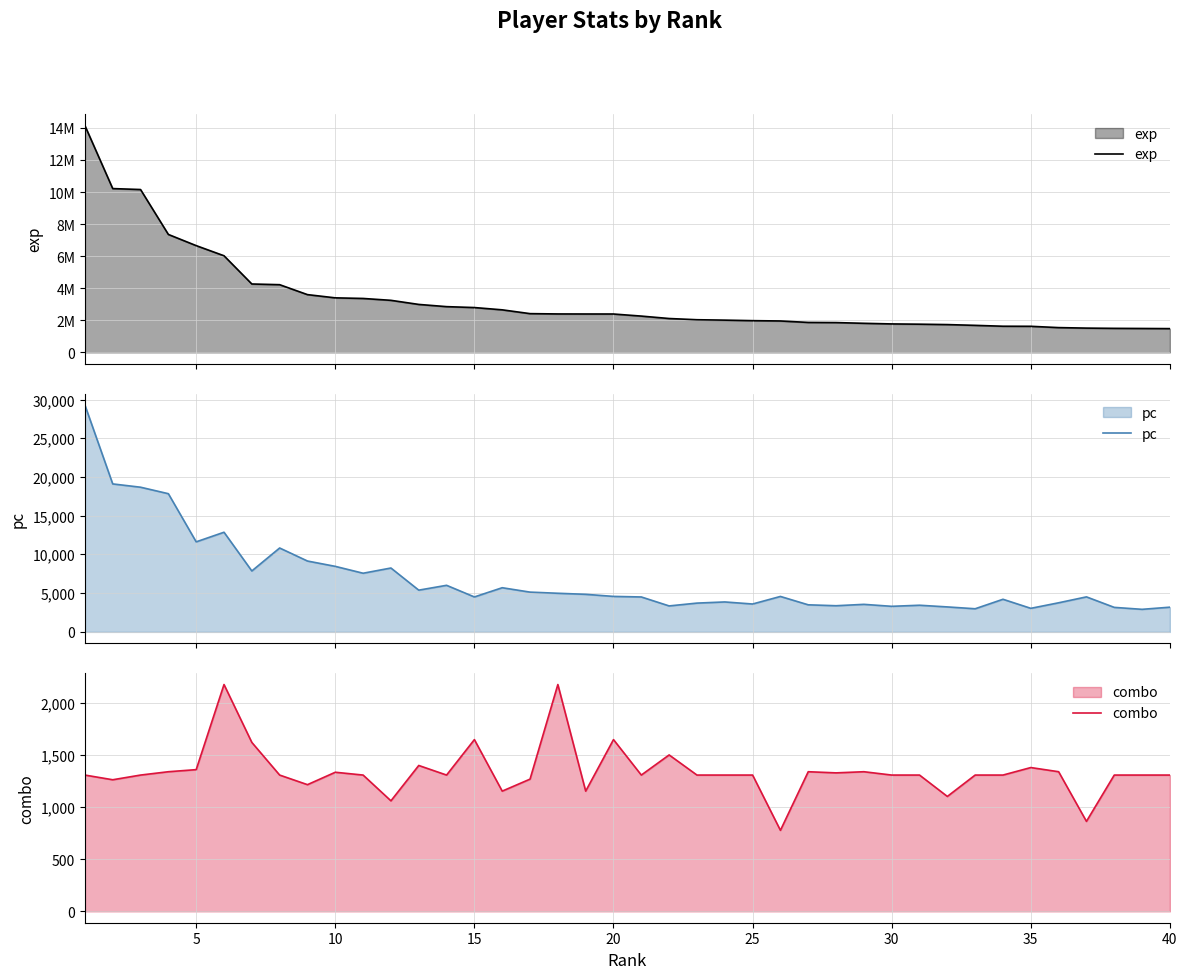

What is the highest value of the pc series?

29297